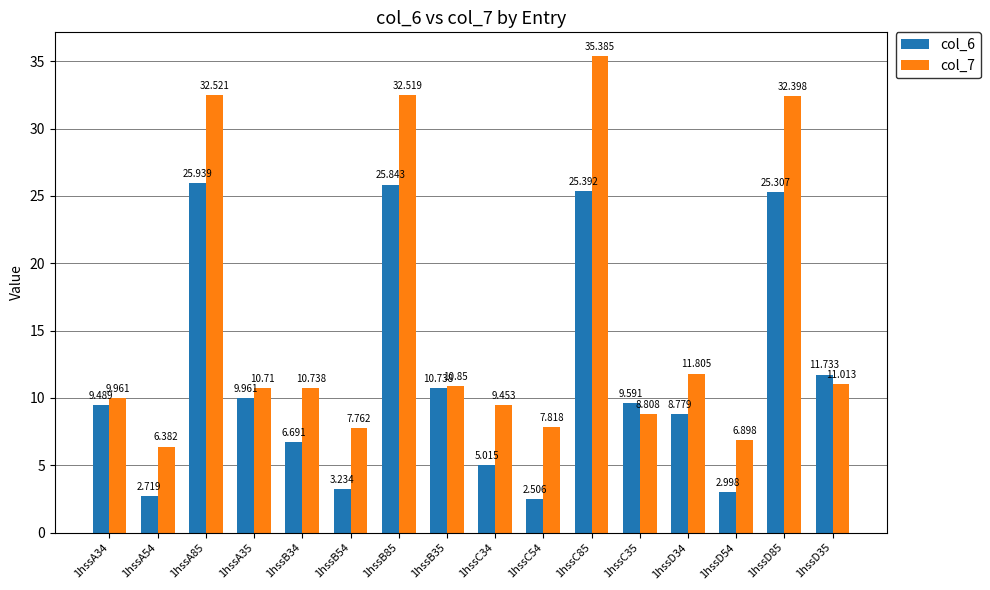

The col_7 series shows 5.0 at 1hssA35. True or false?

False